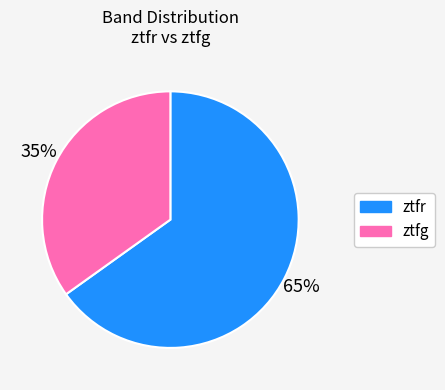

True or false: ztfr accounts for 59% of the total.

False